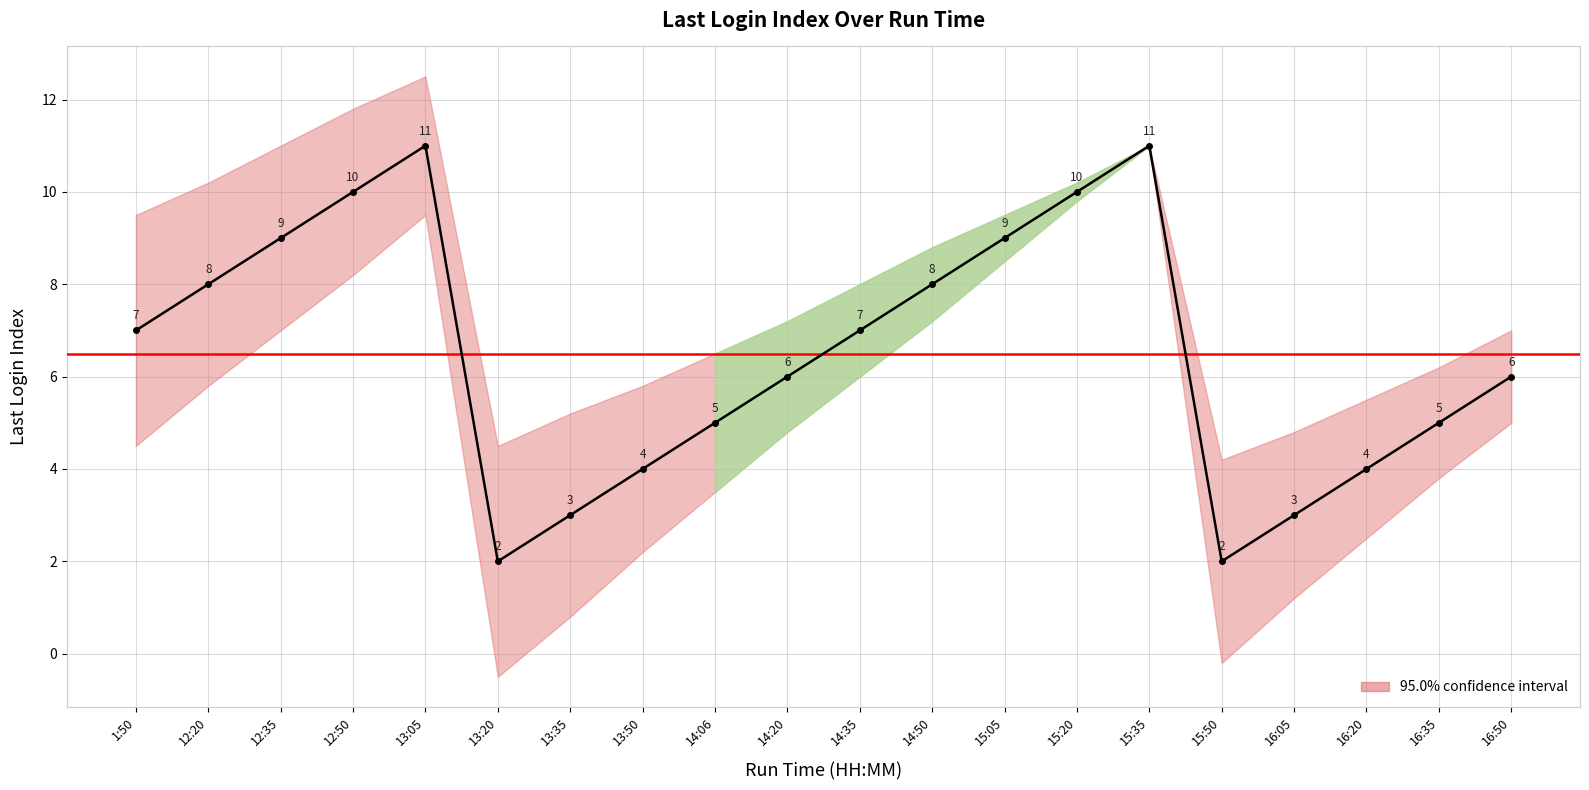

The chart shows a value of 5 at 16:35. True or false?

True